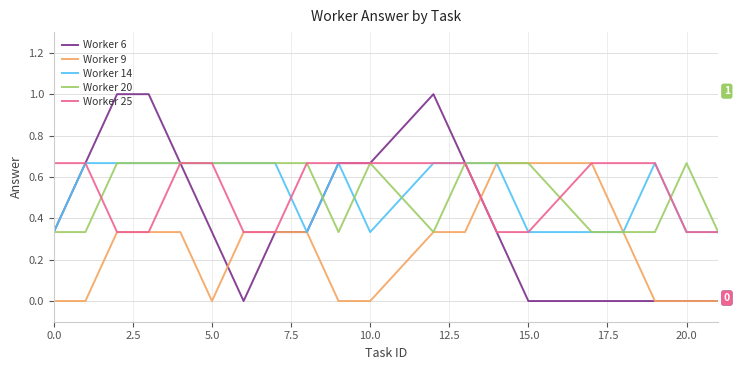

Does the chart display data point markers on the line(s)?

No